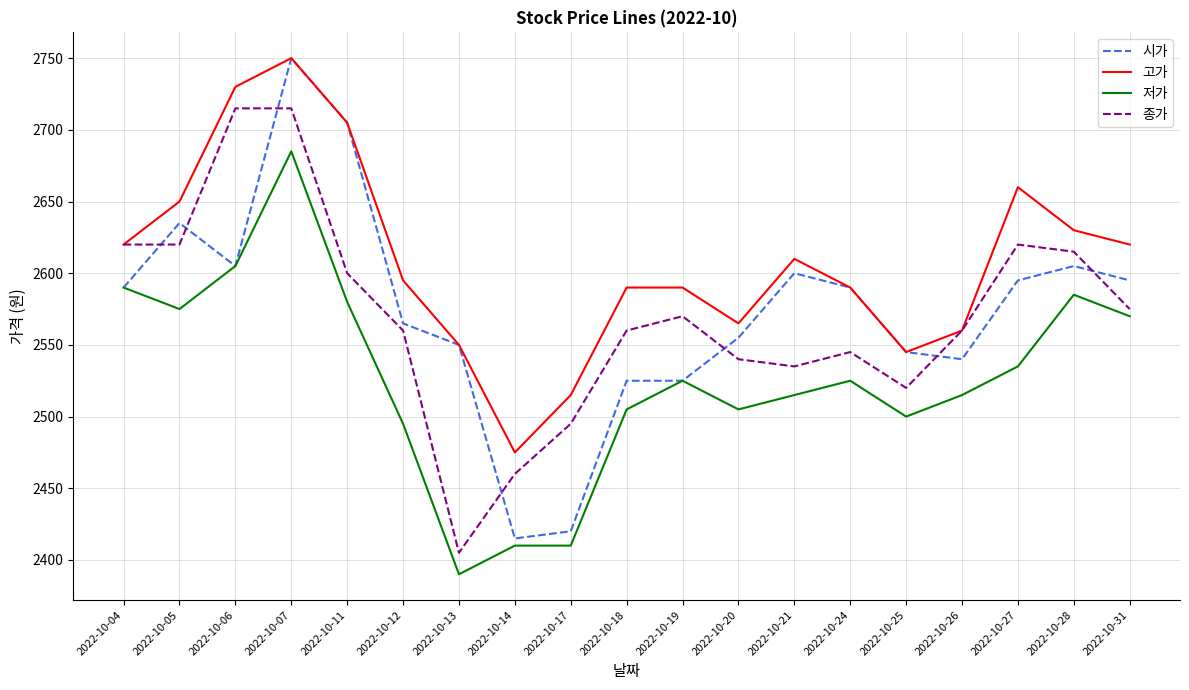

What is the maximum value for 종가?

2715